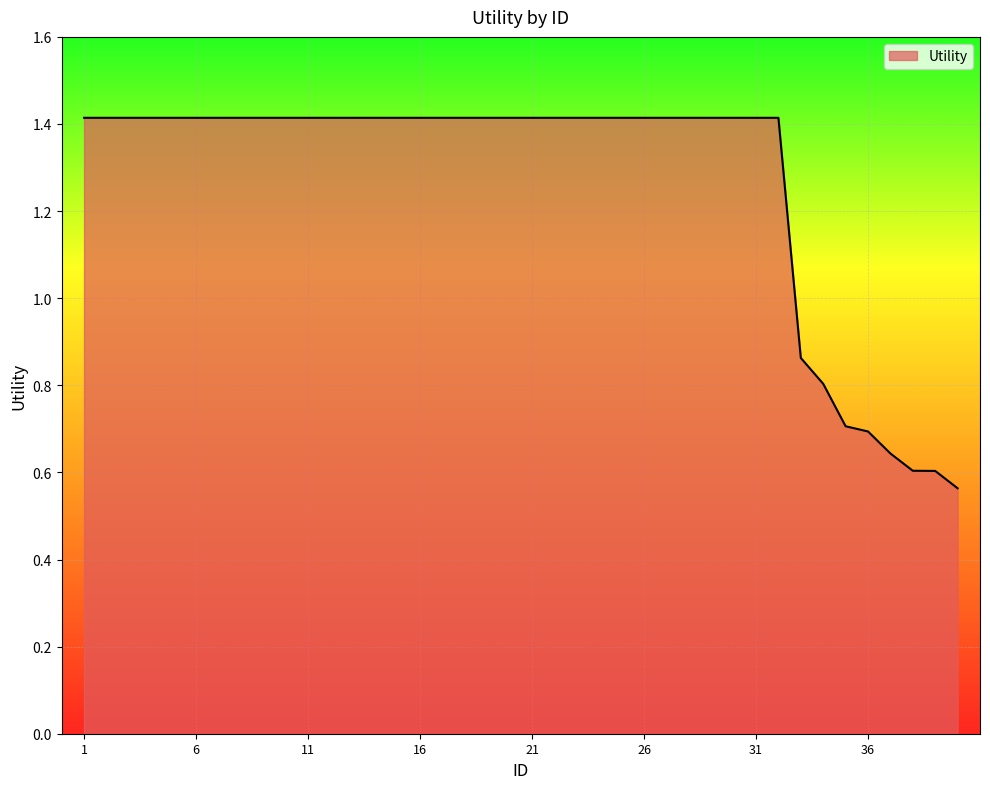

What is the greatest value displayed?

1.4